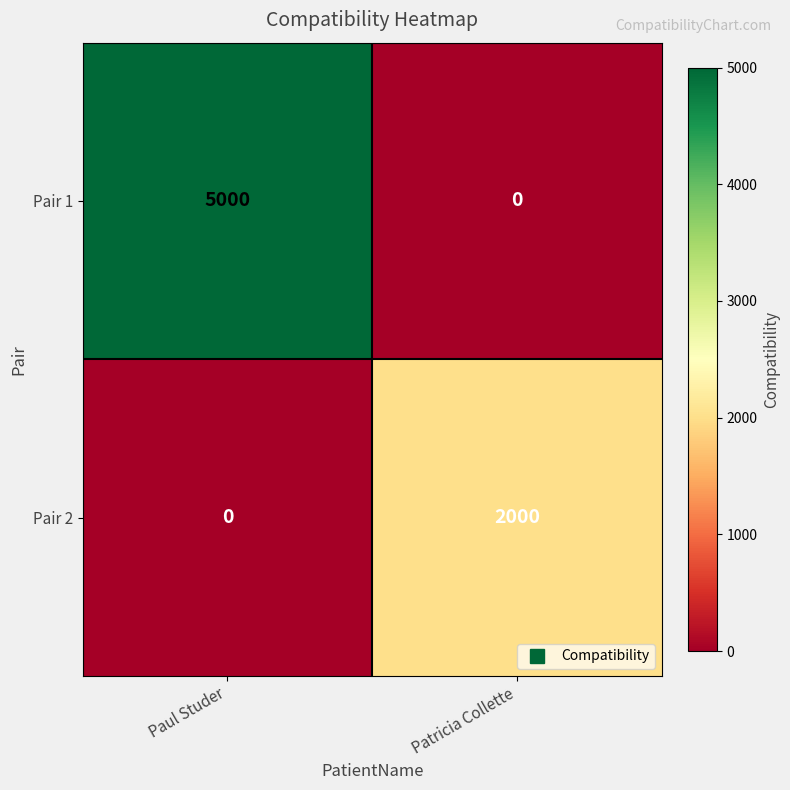

What value does the Pair 2 series have at Patricia Collette, to the nearest 10?

2000